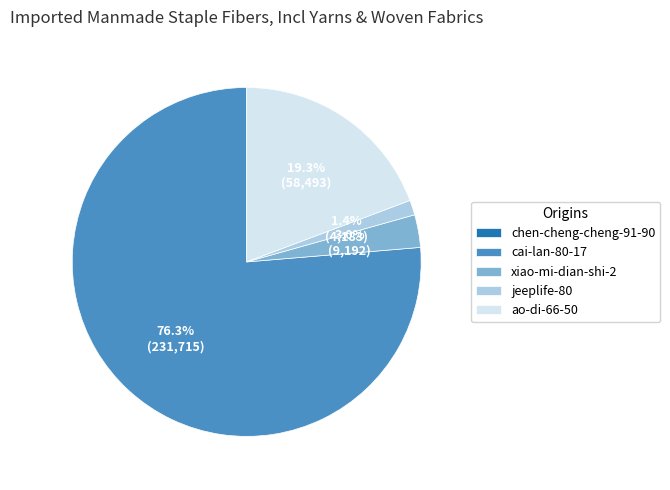

To the nearest percent, what portion does jeeplife-80 represent?

1%